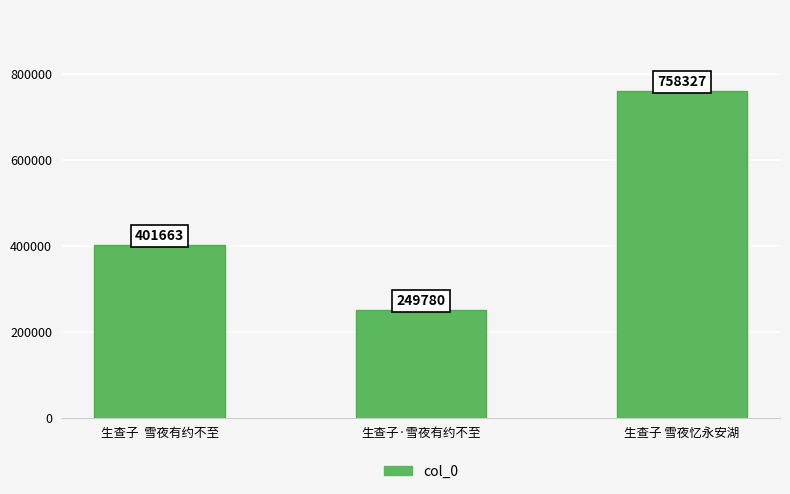

Rank the categories by value from lowest to highest.

生查子·雪夜有约不至, 生查子  雪夜有约不至, 生查子 雪夜忆永安湖